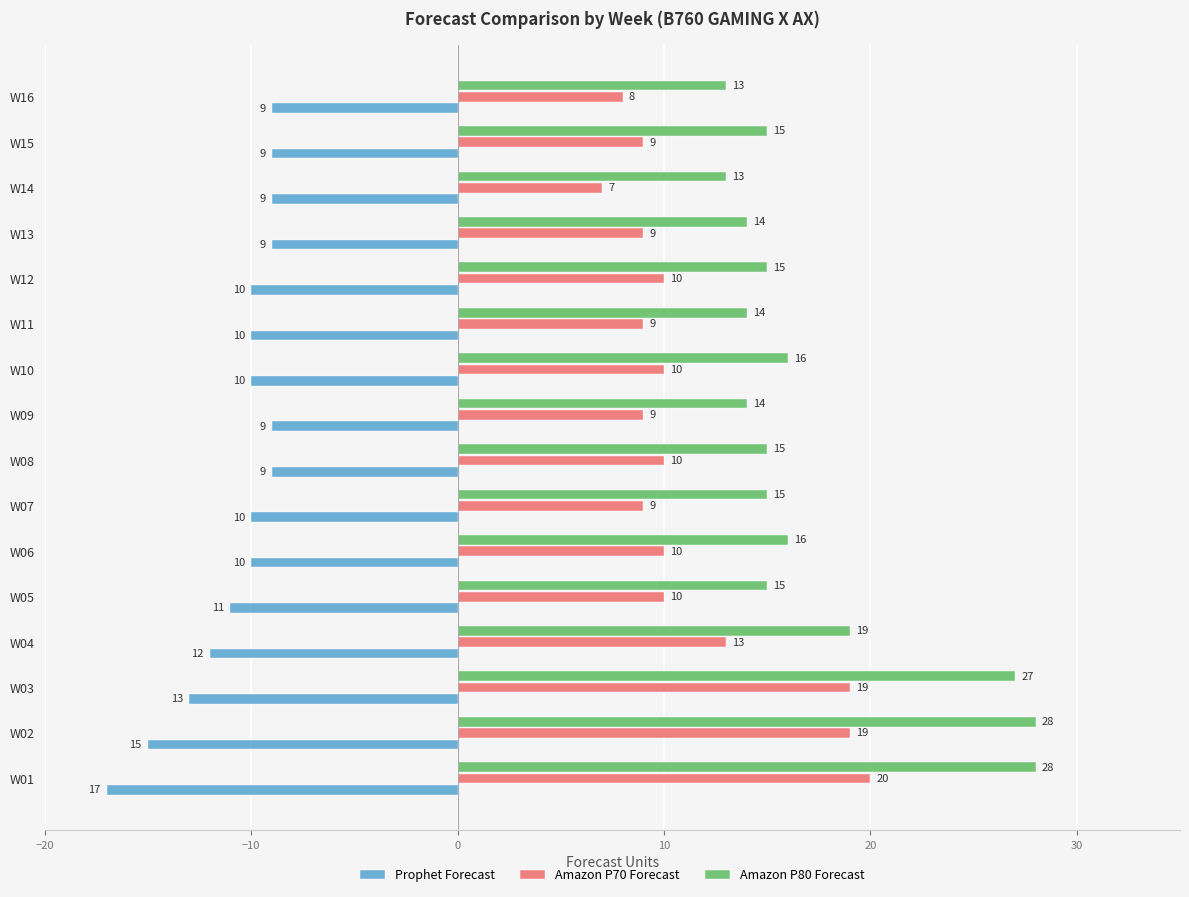

The Amazon P70 Forecast series shows 9 at W07. True or false?

True